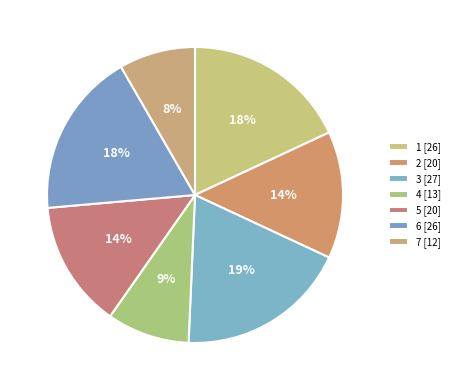

What portion of the pie excludes 4?

91.0%